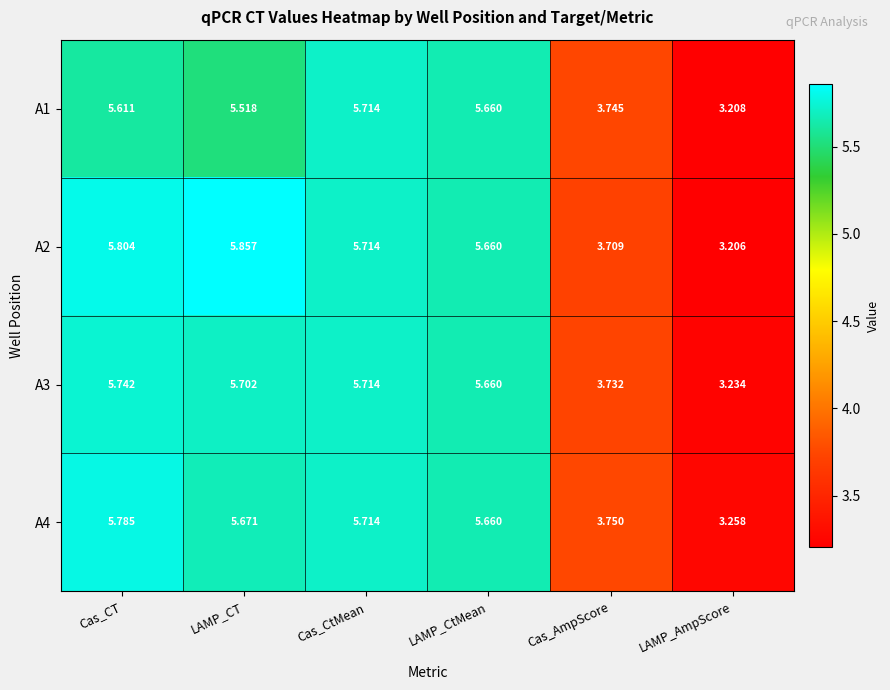

Rank the series by their maximum value, from lowest to highest.

A1, A3, A4, A2